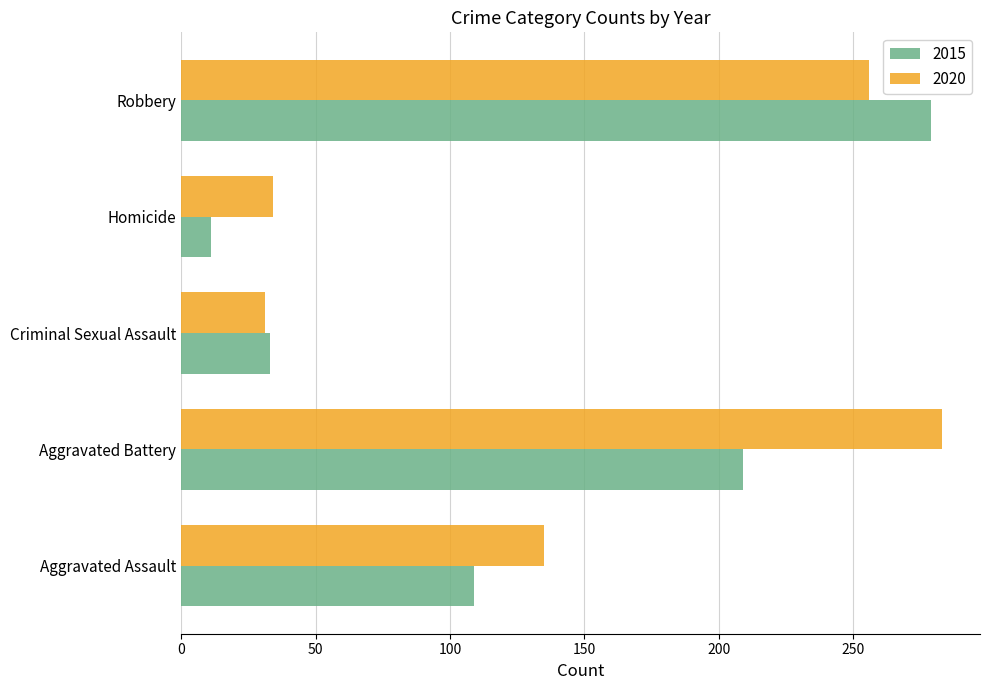

How many series are shown in this chart?

2